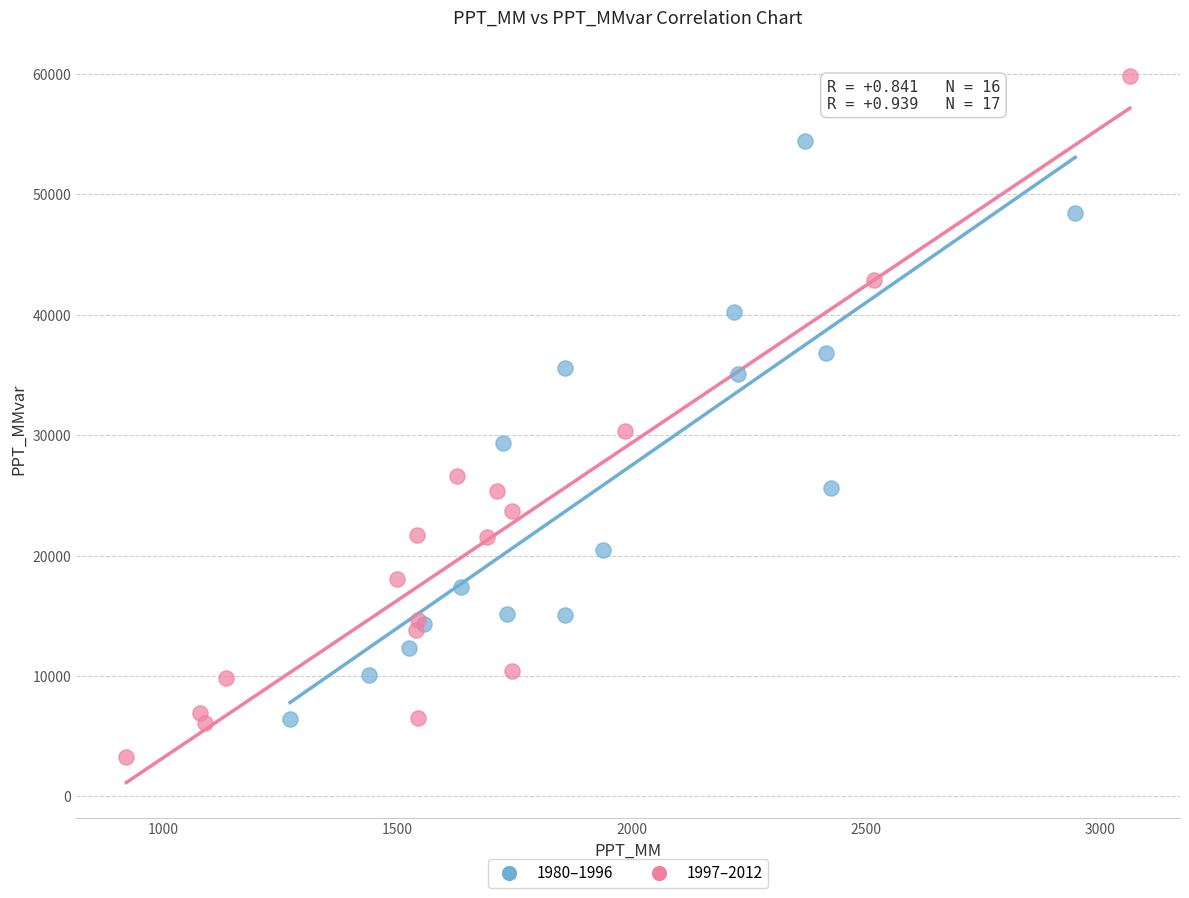

Which series reaches the minimum Y coordinate?

1997–2012